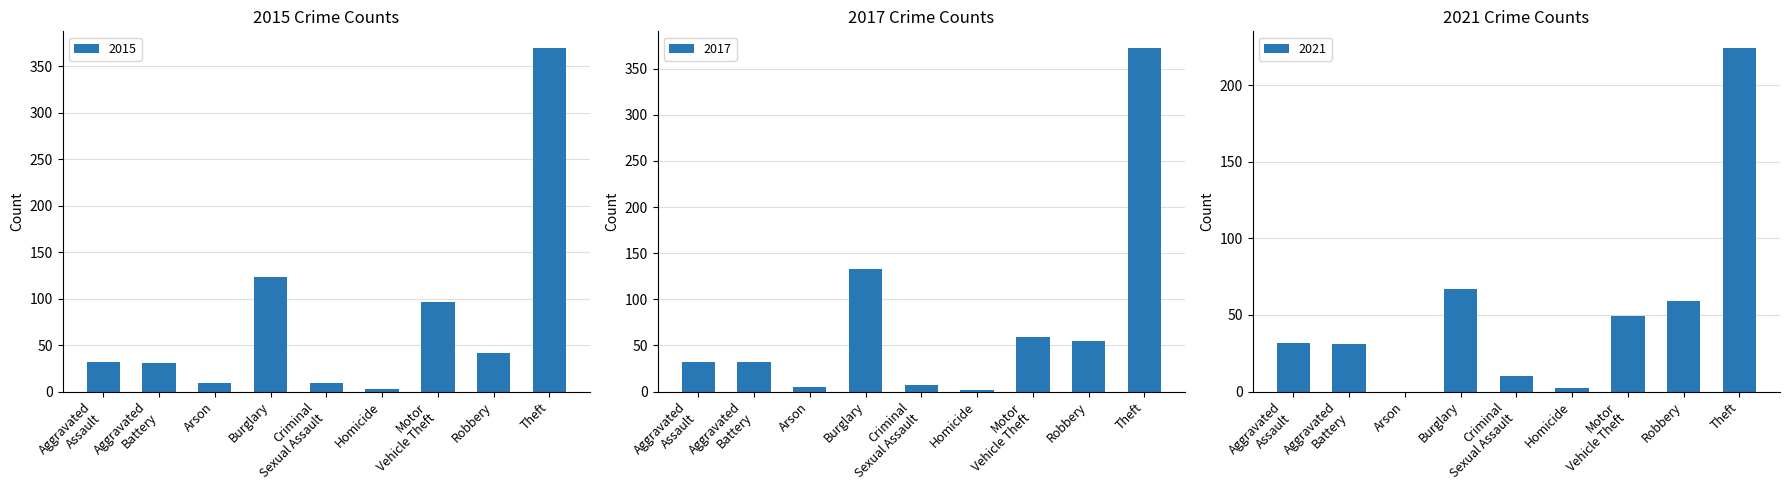

What is the average value of the 2015 series?

79